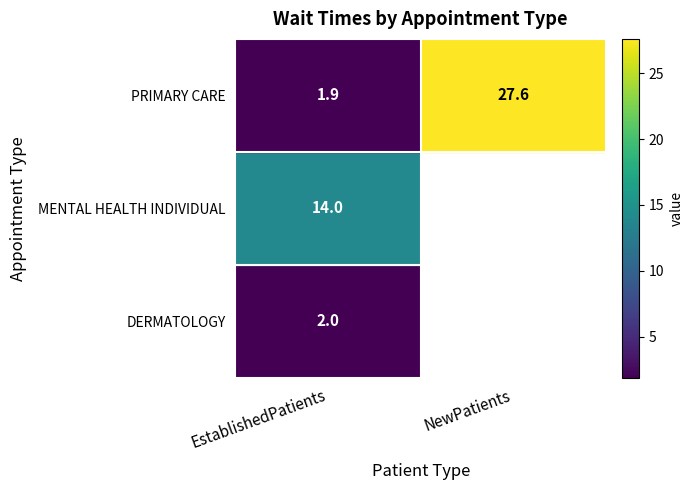

What is the difference between the highest and lowest values at EstablishedPatients?

12.1